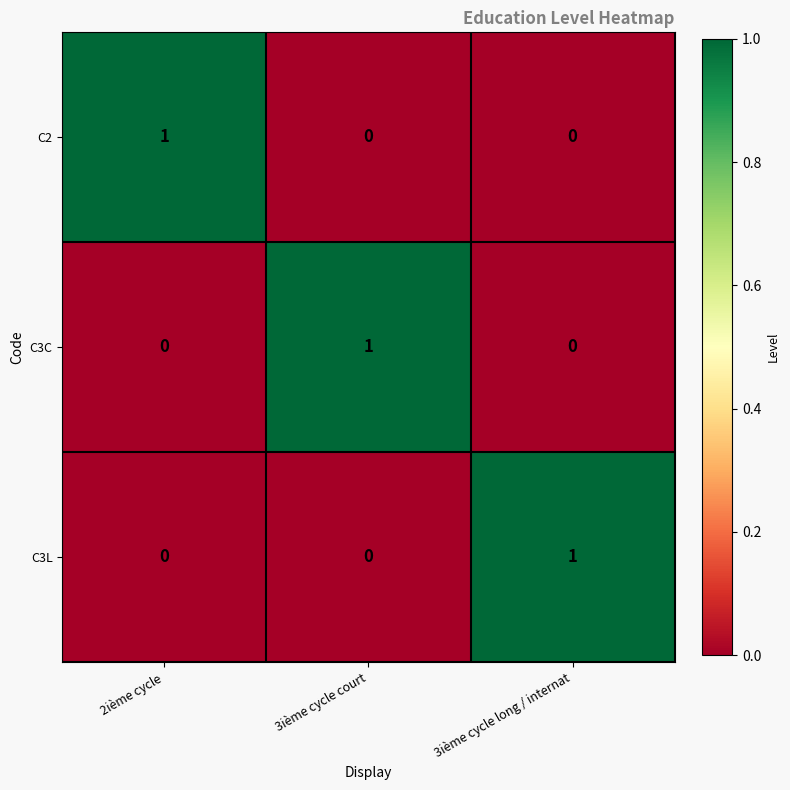

What is the spread (max minus min) of values at 2ième cycle?

1